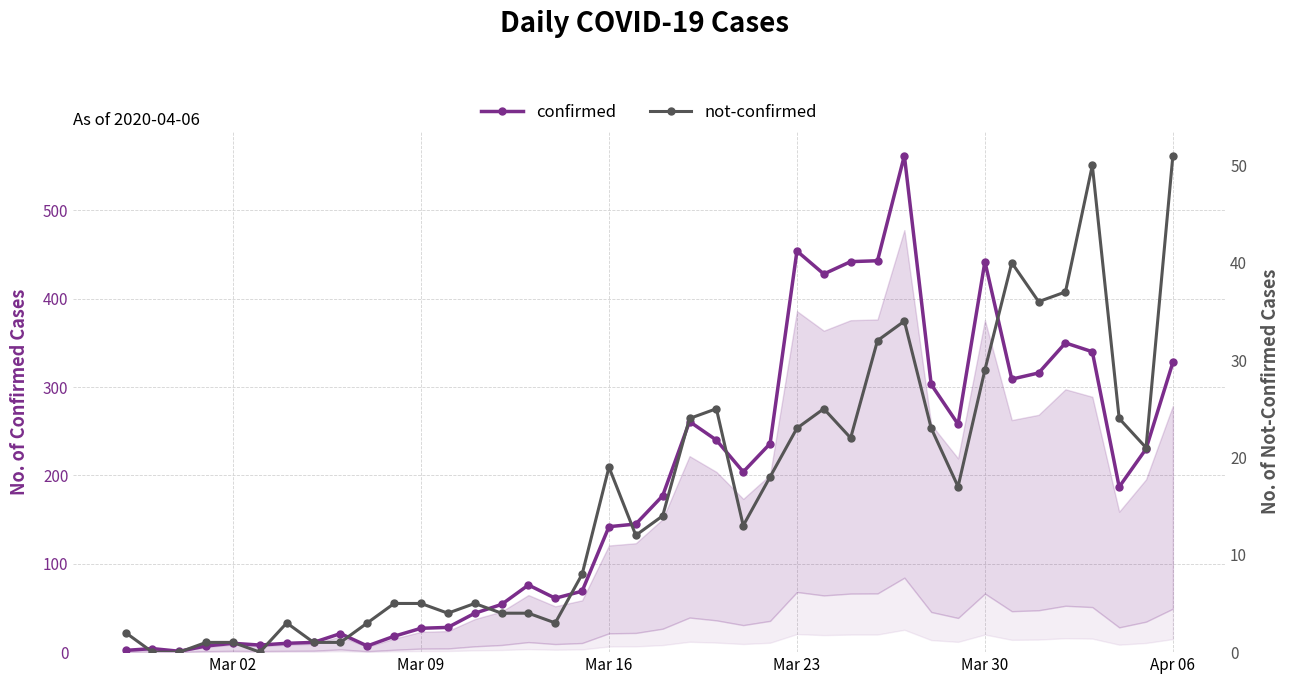

Count the number of categories in the chart.

40